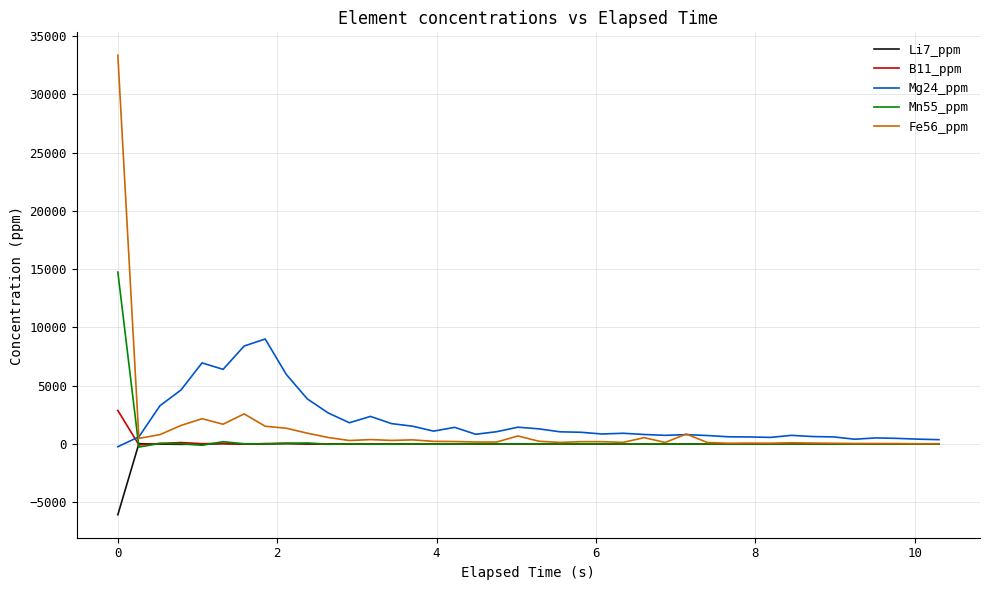

At how many categories does at least one series exceed 25839?

1